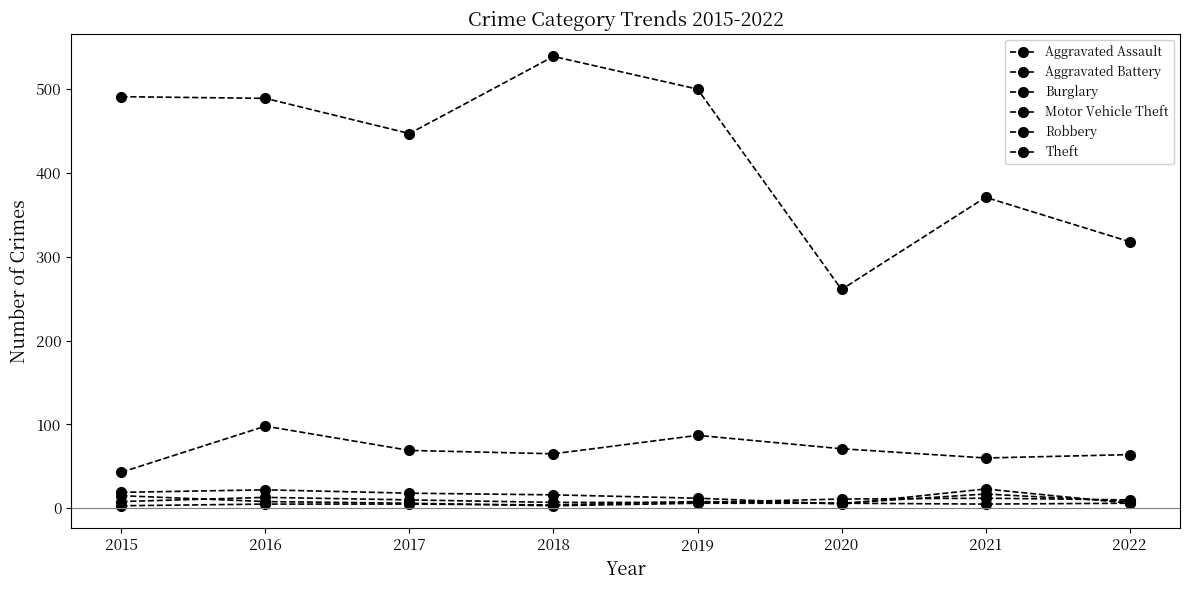

Rank the categories by Robbery value from lowest to highest.

2018, 2021, 2017, 2019, 2020, 2022, 2016, 2015